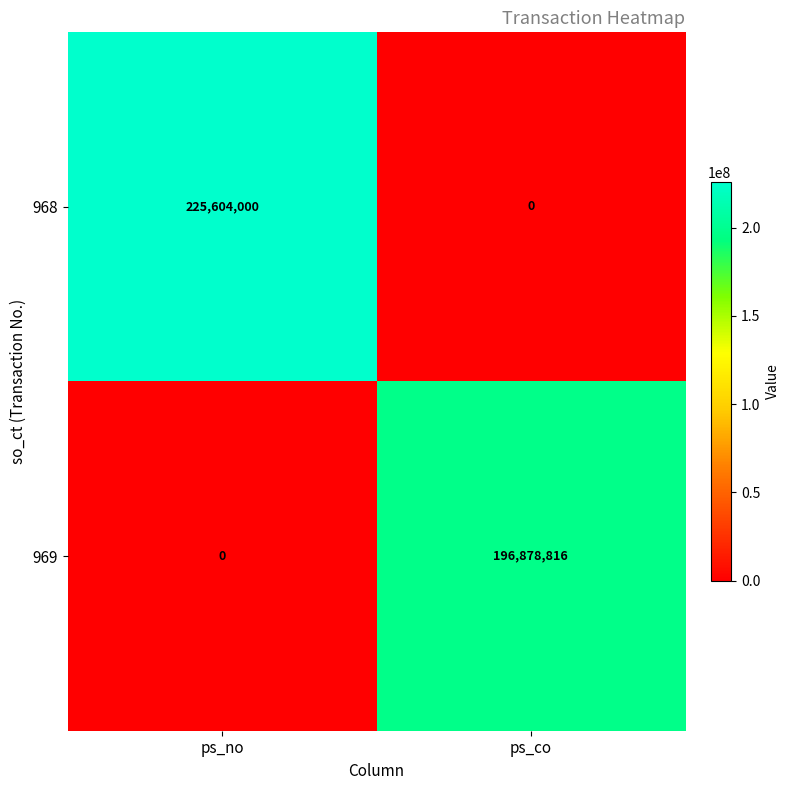

Reading left to right, transcribe all the data shown in this chart.

968: ps_no=225604000	ps_co=0
969: ps_no=0	ps_co=196878816